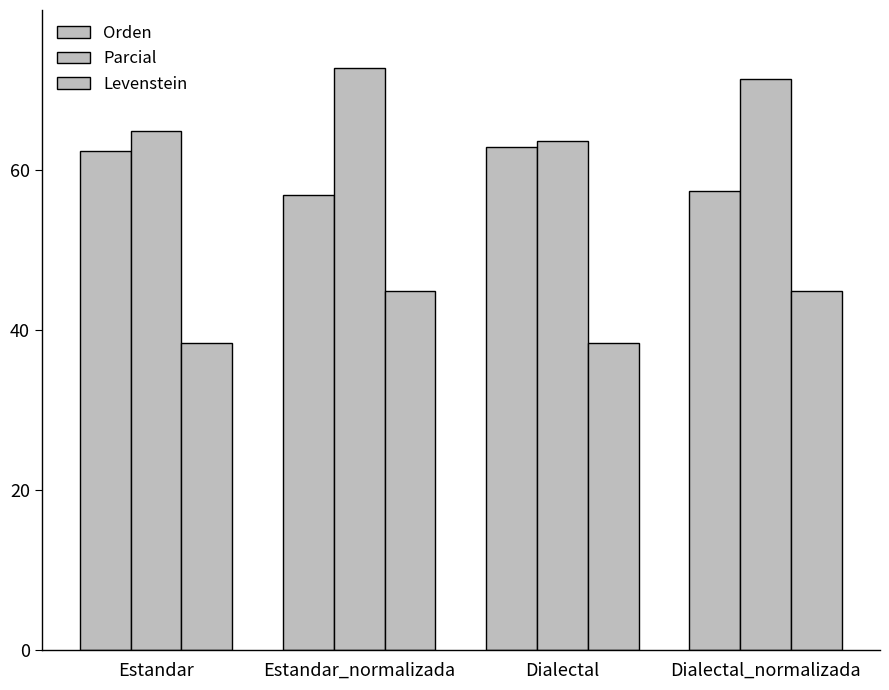

How many bars are there in each group?

3